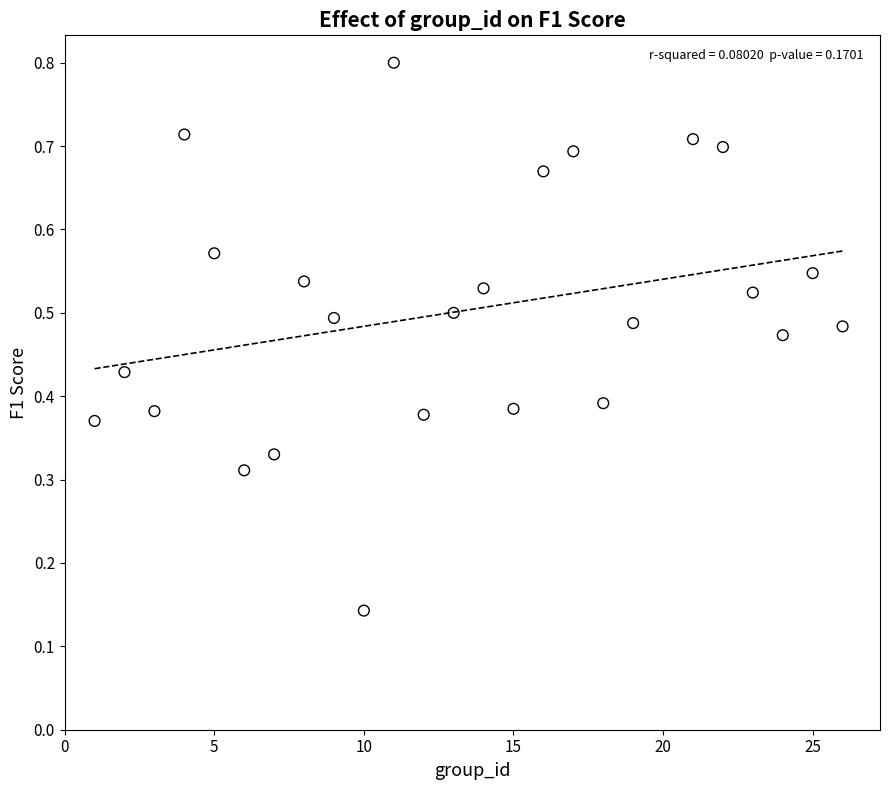

What is the range of X values (max minus min)?

25.0